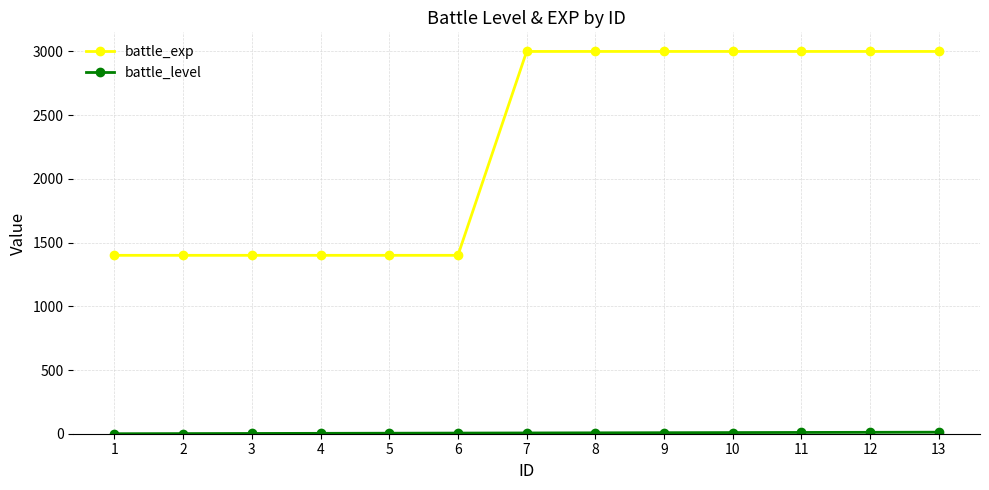

What is the difference between the maximum and minimum values in the battle_exp series?

1600